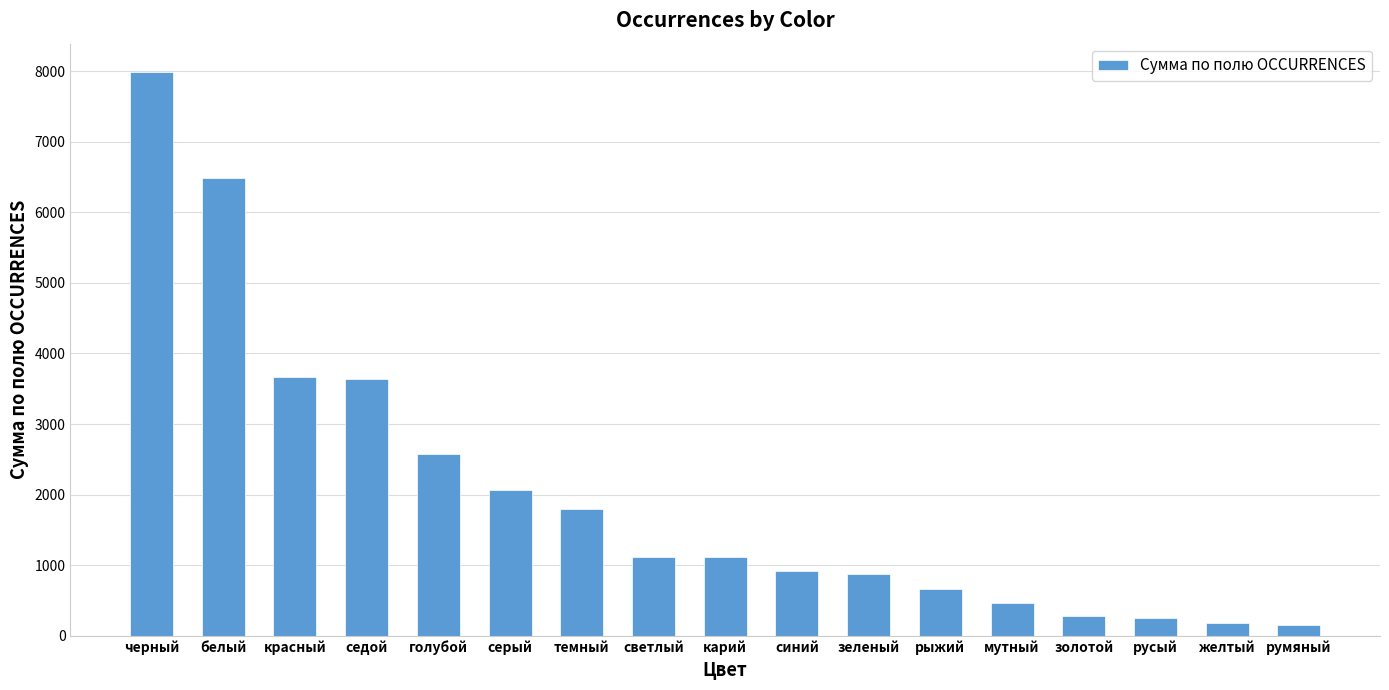

At which category does the chart reach its peak across all series?

черный